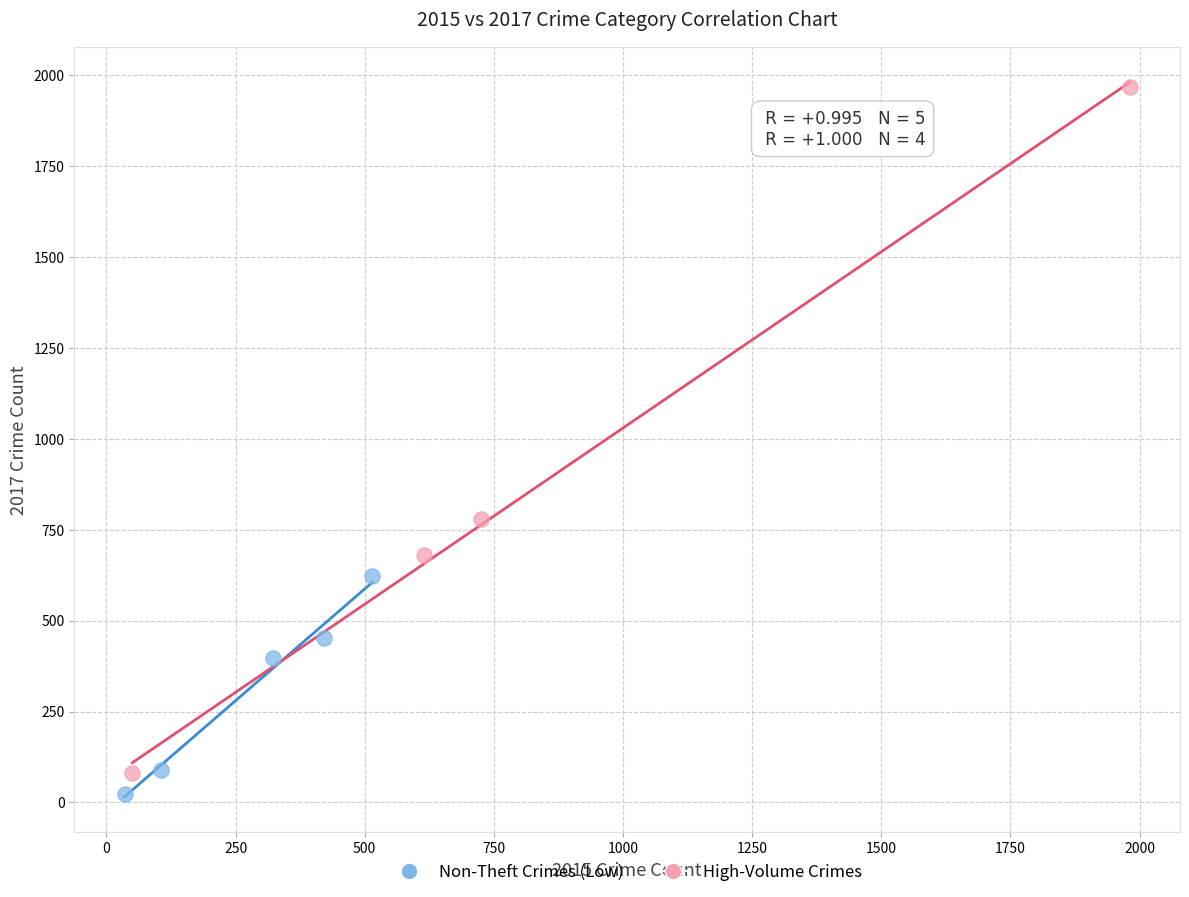

Which series has the largest Y range (max minus min)?

High-Volume Crimes